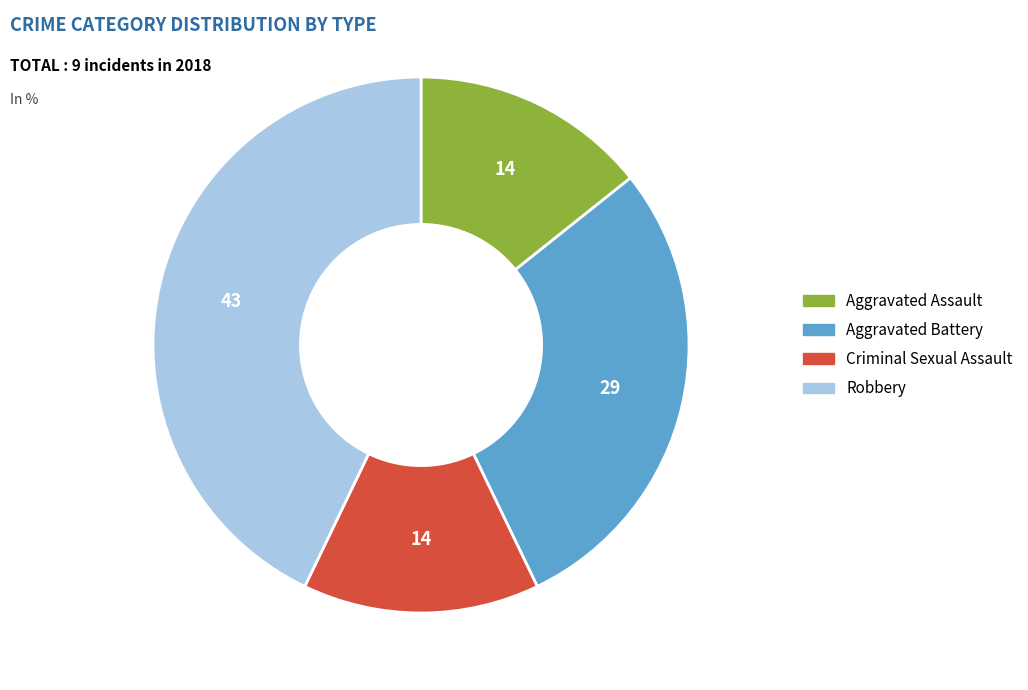

What is the largest slice in the pie chart?

Robbery